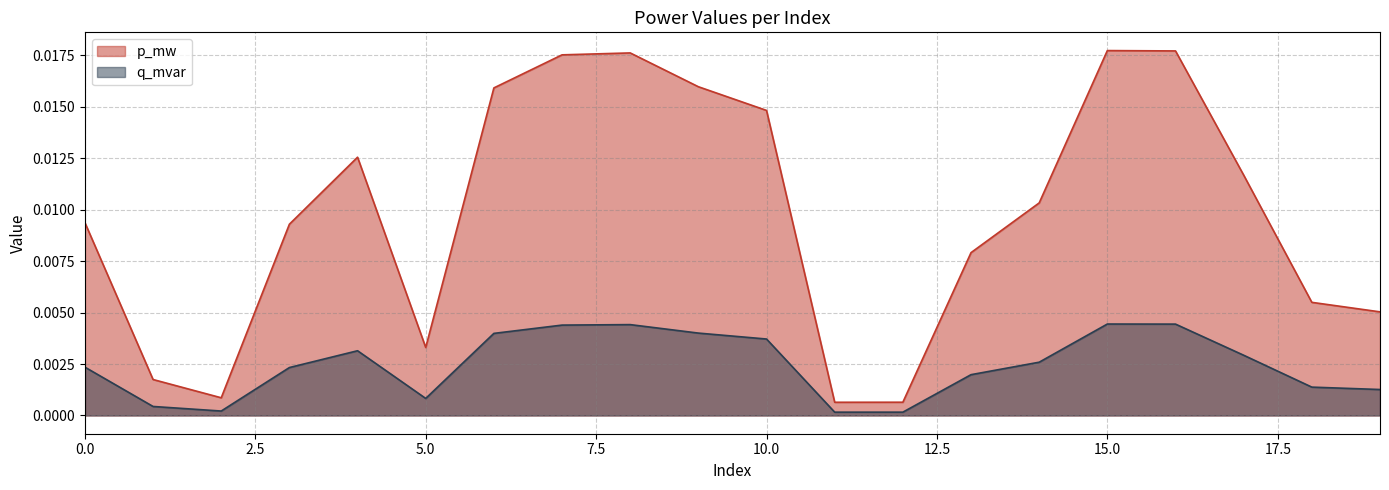

Rank the series by their maximum value, from lowest to highest.

q_mvar, p_mw